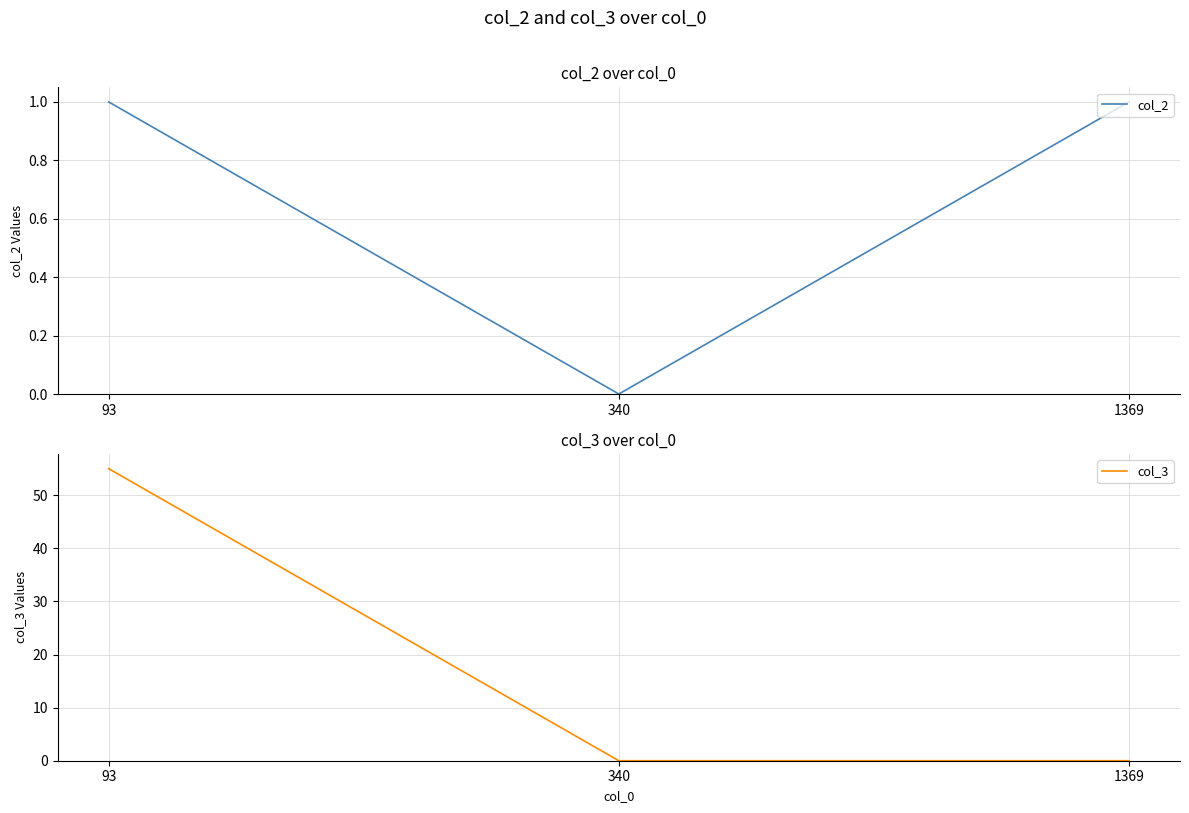

Is the value of col_2 at 340 greater than the value of col_3 at 93?

No